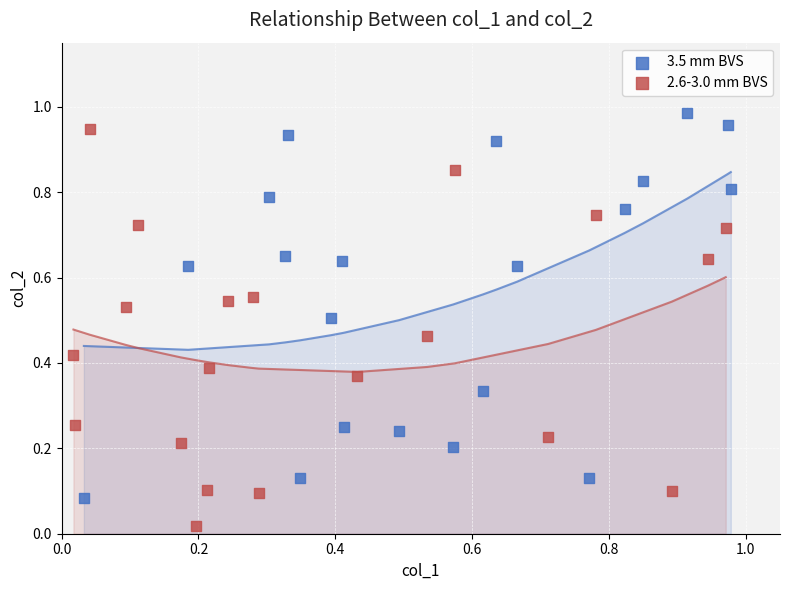

Which series reaches the minimum Y coordinate?

2.6-3.0 mm BVS